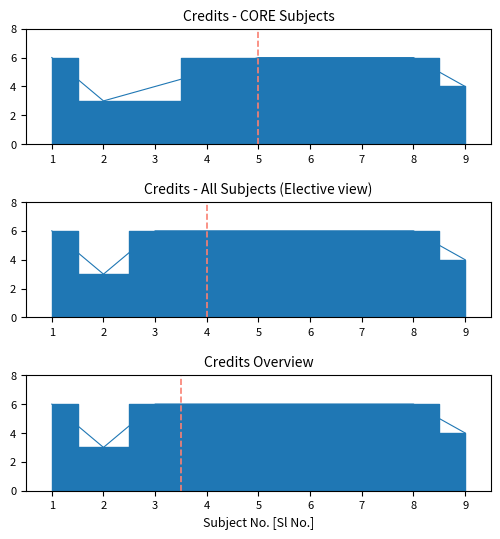

Which label corresponds to the smallest value in the chart?

2